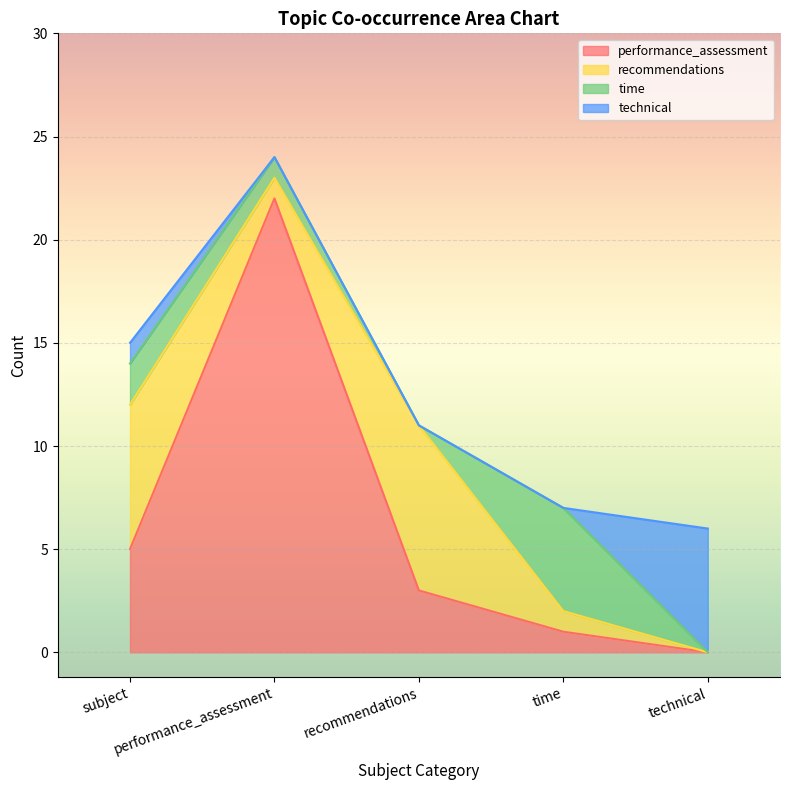

The value of performance_assessment at recommendations is 3. True or false?

True